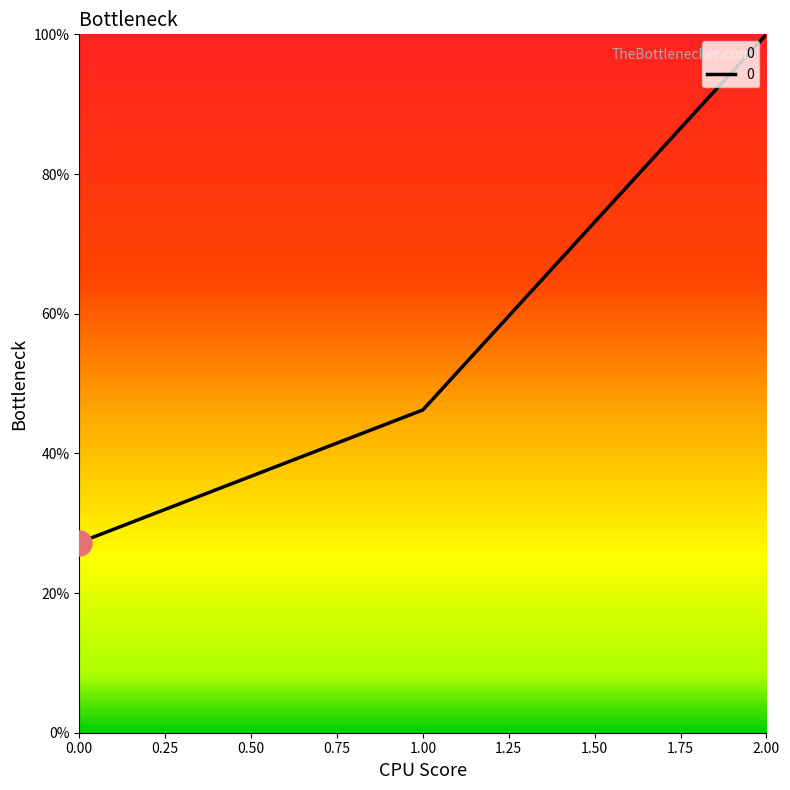

Reading left to right, what are all the values shown in this chart?

27.2	46.2	100.0